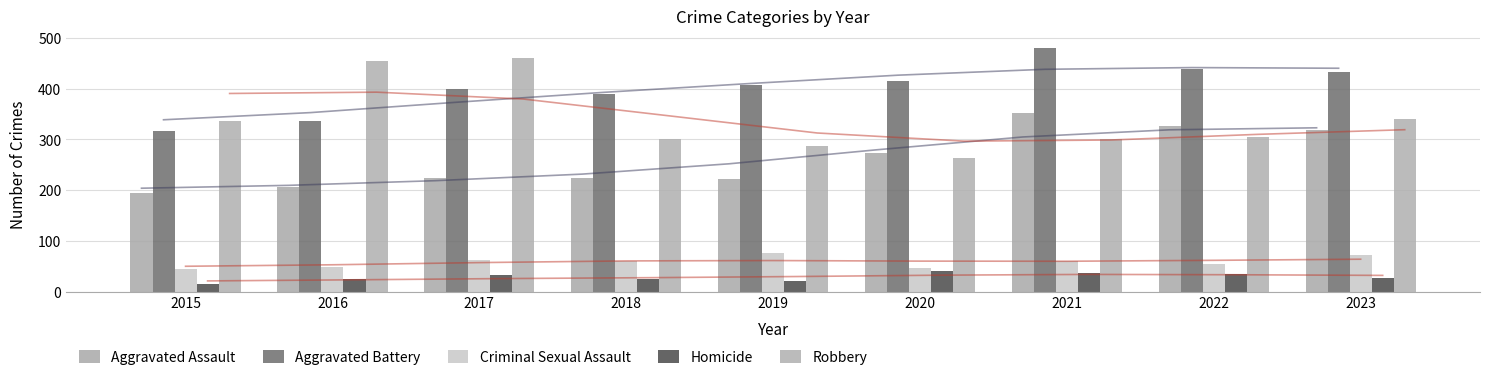

How many data points in Aggravated Assault are less than 225?

3